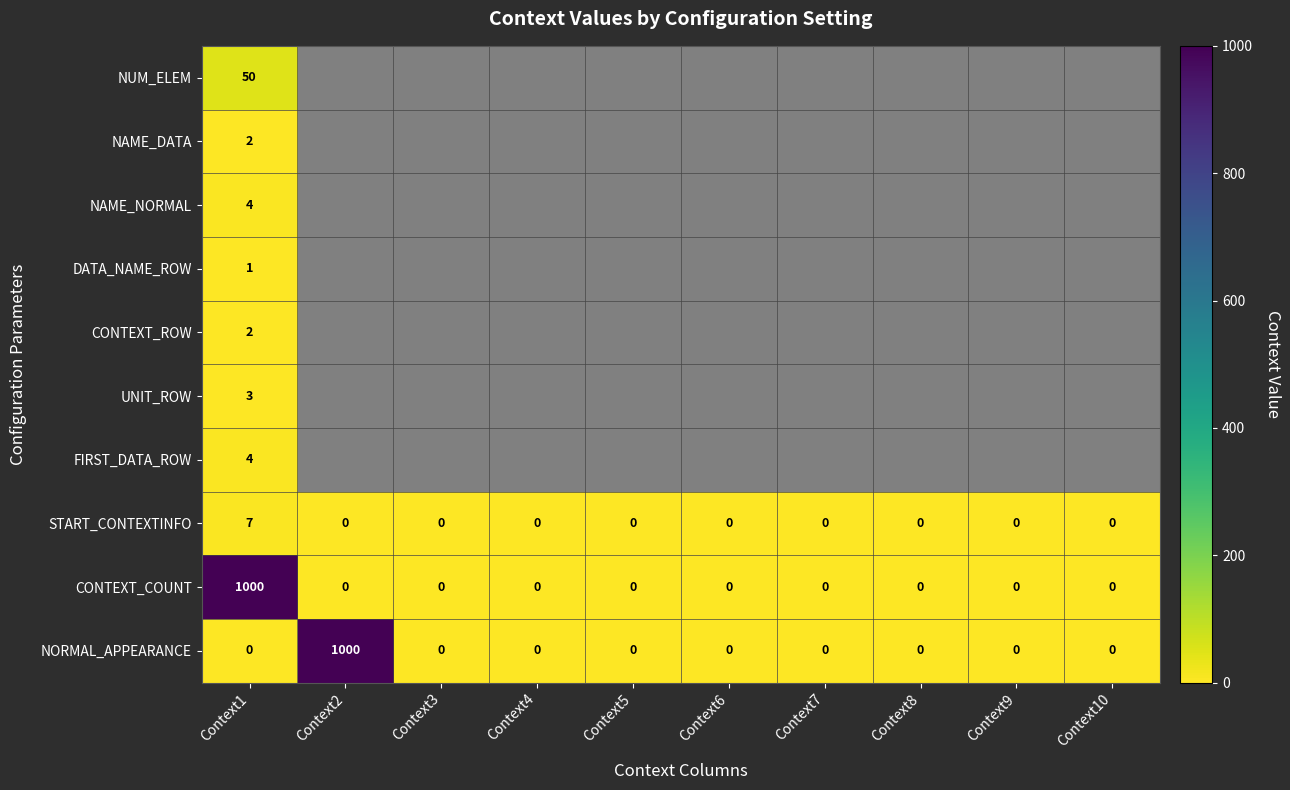

What is the average value of the NORMAL_APPEARANCE series?

100